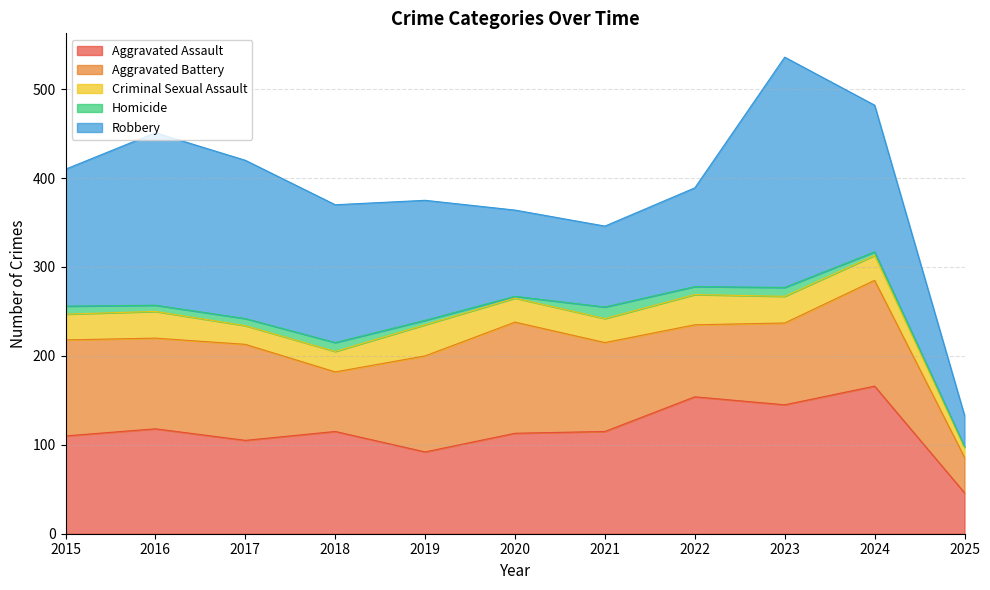

What is the sum of the Aggravated Battery values at 2020 and 2025?

165